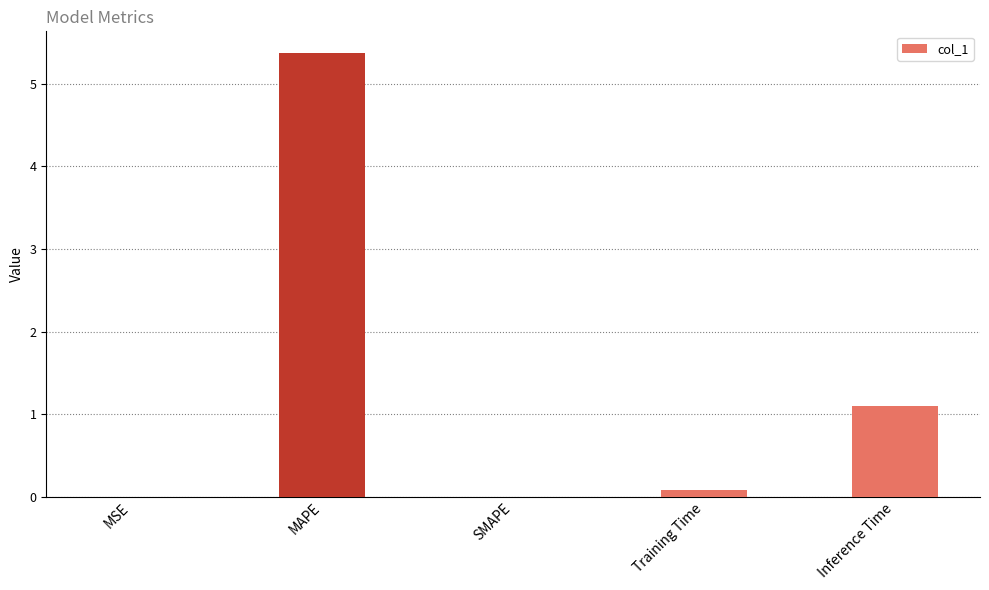

What is the sum of all values?

6.5